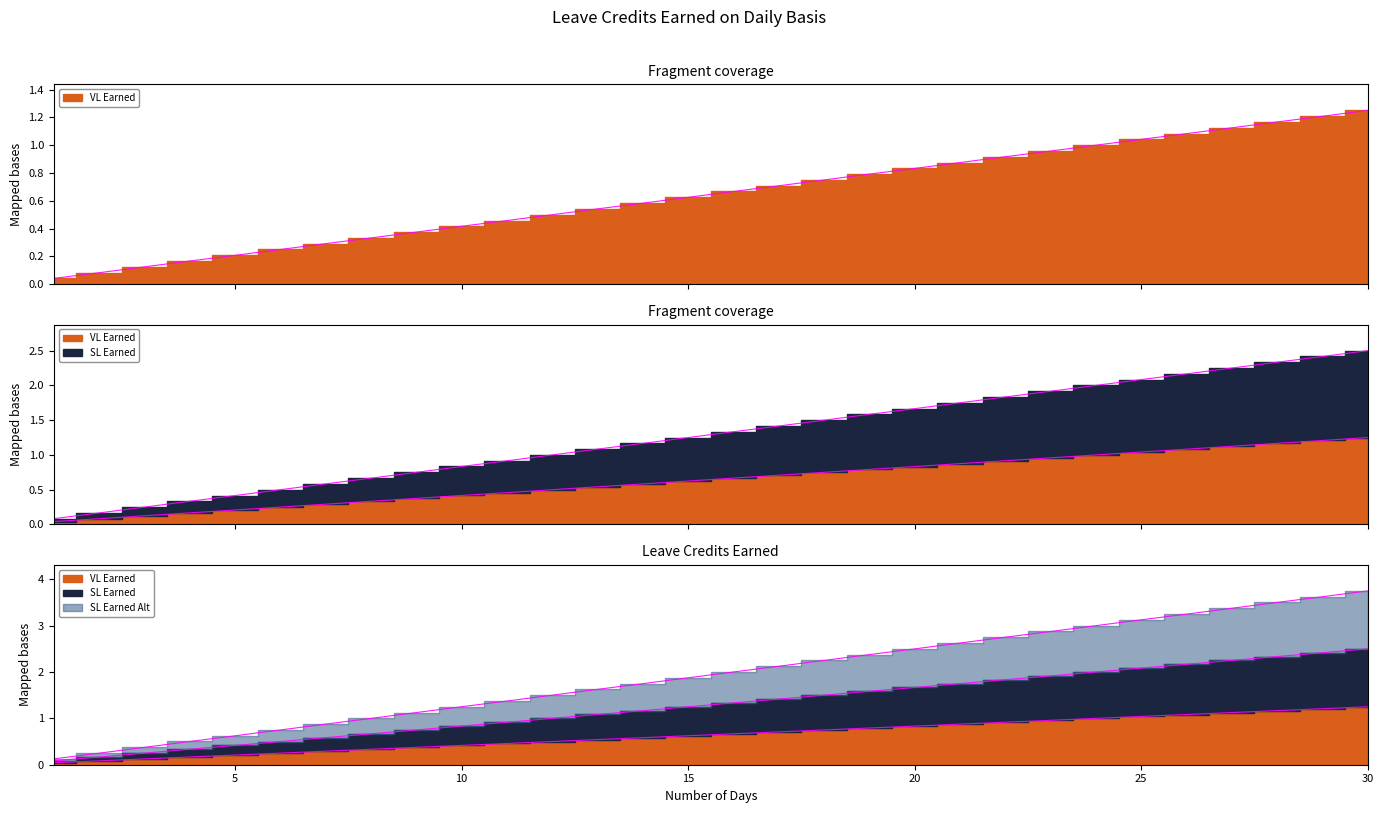

Count the number of categories in the chart.

30